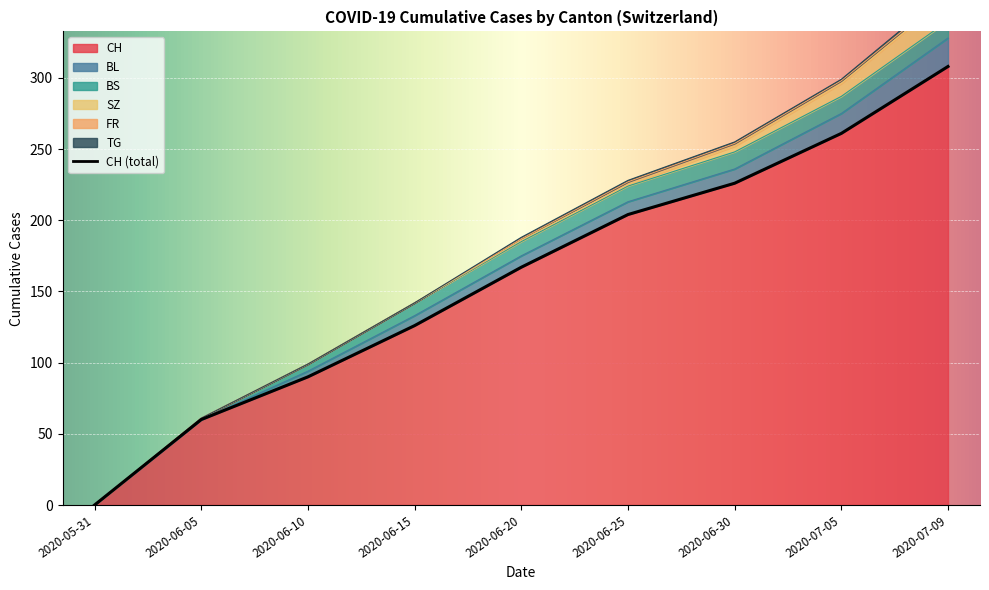

Reading left to right, what are all the values shown in this chart?

CH: 0=0	1=60	2=90	3=126	4=167	5=204	6=226	7=261	8=308
BL: 0=0	1=0	2=4	3=7	4=8	5=9	6=10	7=14	8=20
BS: 0=0	1=1	2=5	3=9	4=10	5=11	6=12	7=12	8=12
SZ: 0=0	1=0	2=0	3=0	4=1	5=1	6=4	7=9	8=17
FR: 0=0	1=0	2=0	3=0	4=1	5=2	6=2	7=2	8=2
TG: 0=0	1=0	2=0	3=0	4=1	5=1	6=1	7=1	8=2